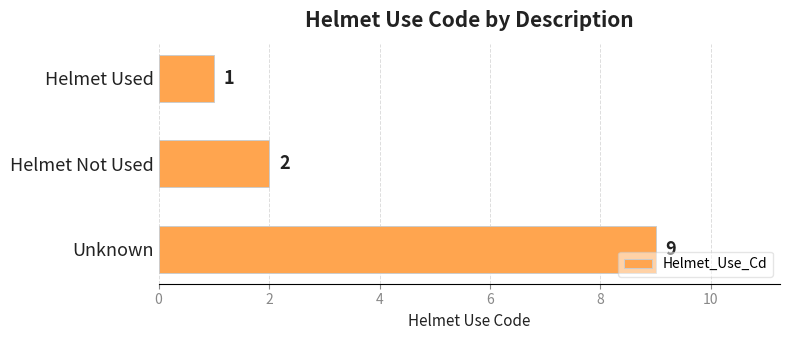

How many series are shown in this chart?

1